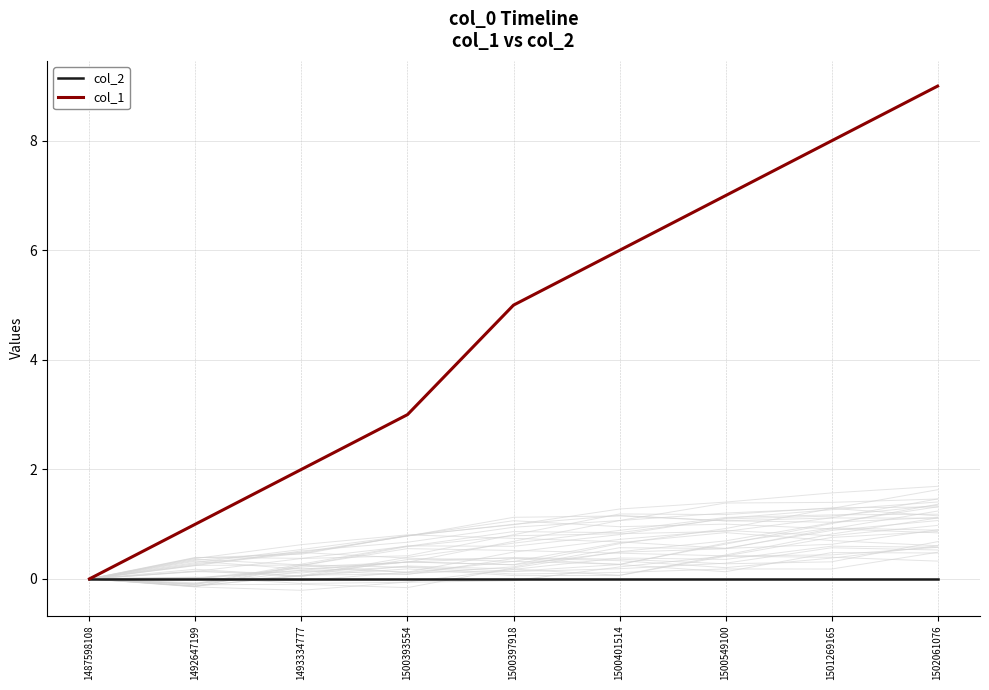

At which label does col_1 first exceed 5?

1500401514